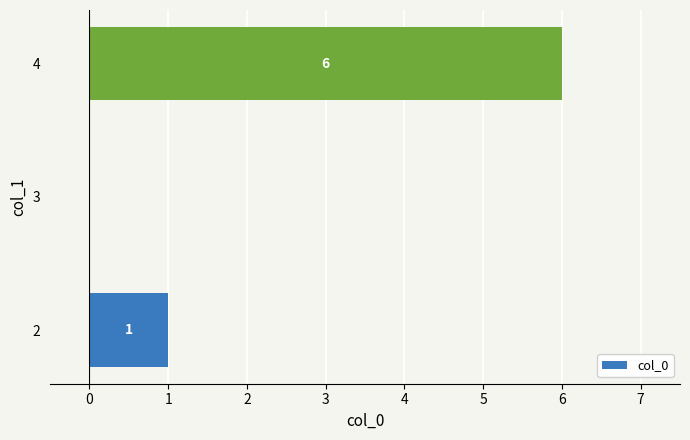

Reading bottom to top, what are all the values shown in this chart?

2=1	3=0	4=6